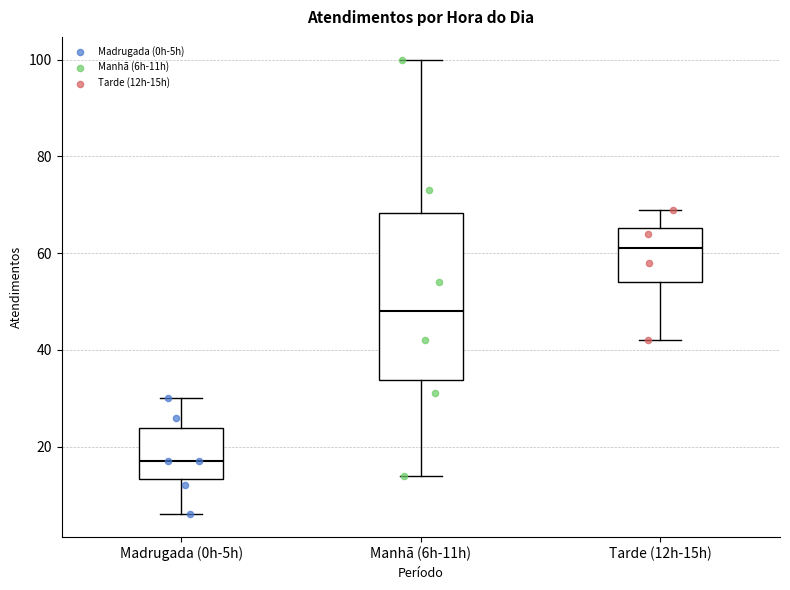

Where does the lower whisker of the box for Manhã (6h-11h) end on the y-axis? The values are not printed on the chart, so give them approximately, as read against the axis.

14